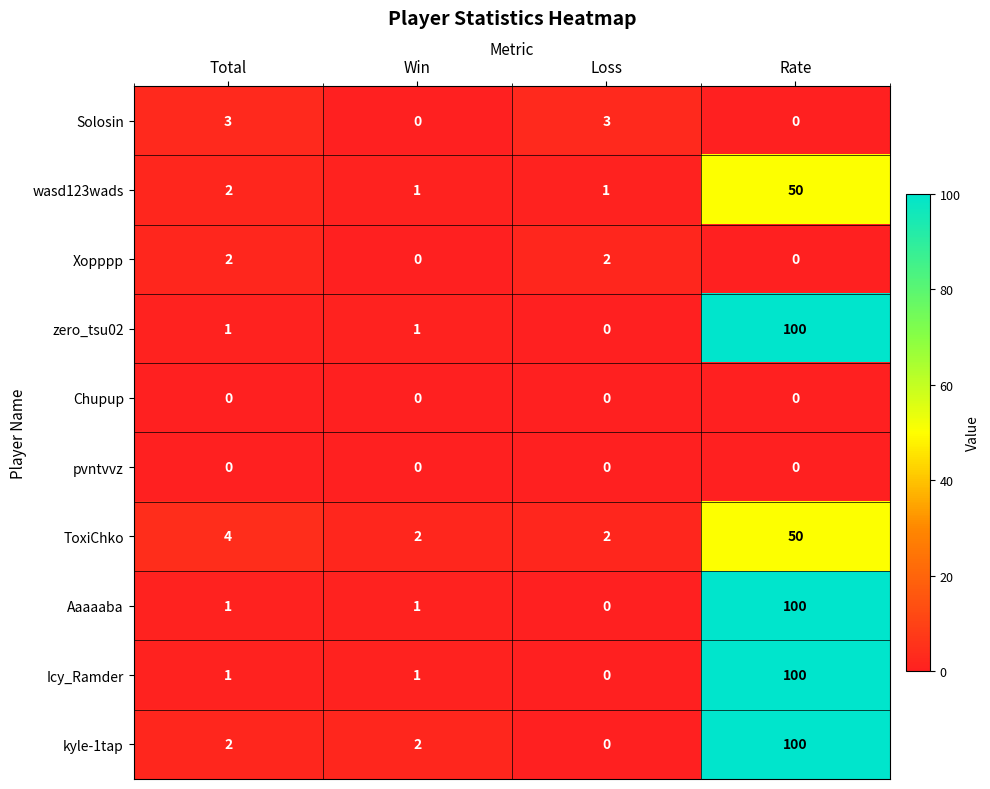

What is the difference between the maximum and minimum values in the wasd123wads series?

49